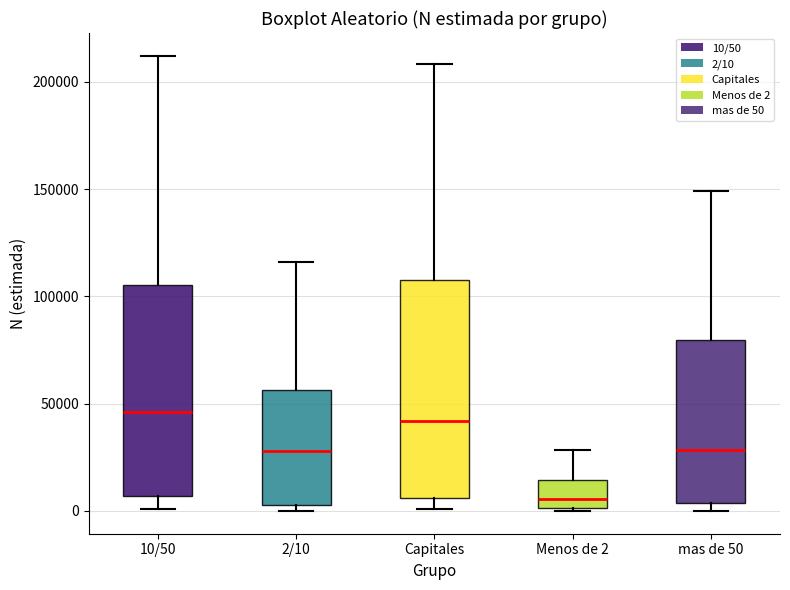

Where is the lower edge of the box for Menos de 2 on the y-axis? The values are not printed on the chart, so give them approximately, as read against the axis.

0